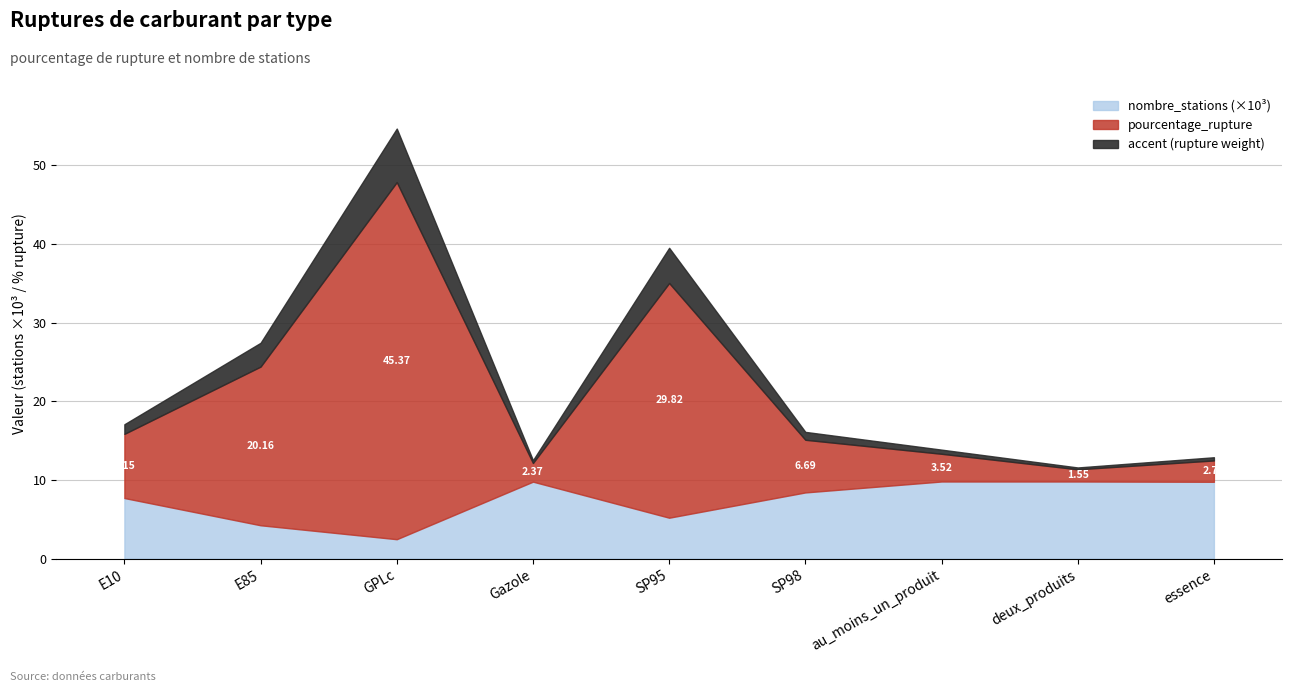

What is the difference between the pourcentage_rupture values at E10 and essence?

5.4